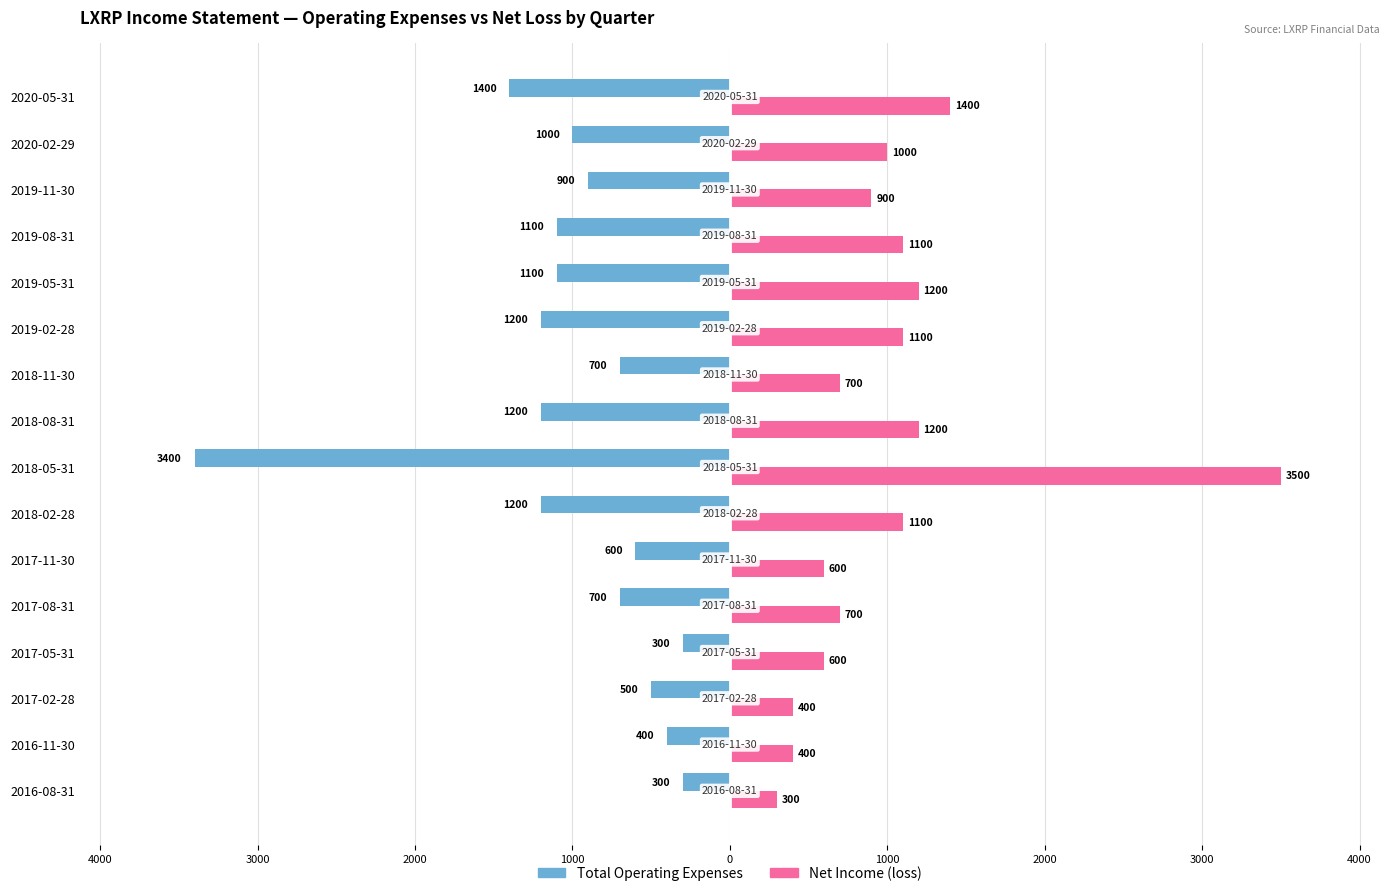

What is the value of the Net Income (abs) bar at the 1st from the left?

300